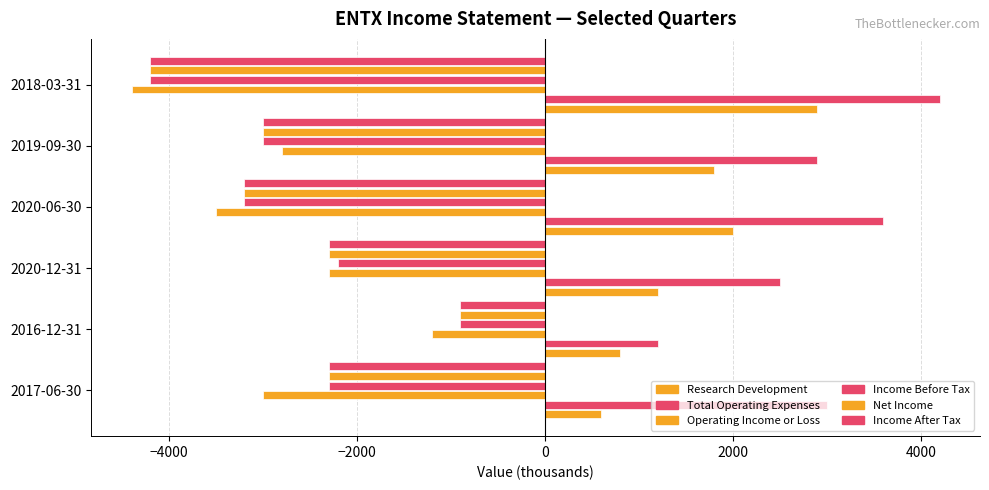

At how many categories does at least one series exceed 42?

6